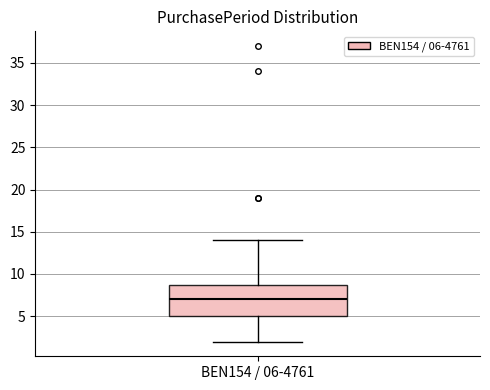

Where does the lower whisker of the box for BEN154 / 06-4761 end on the y-axis? The values are not printed on the chart, so give them approximately, as read against the axis.

2